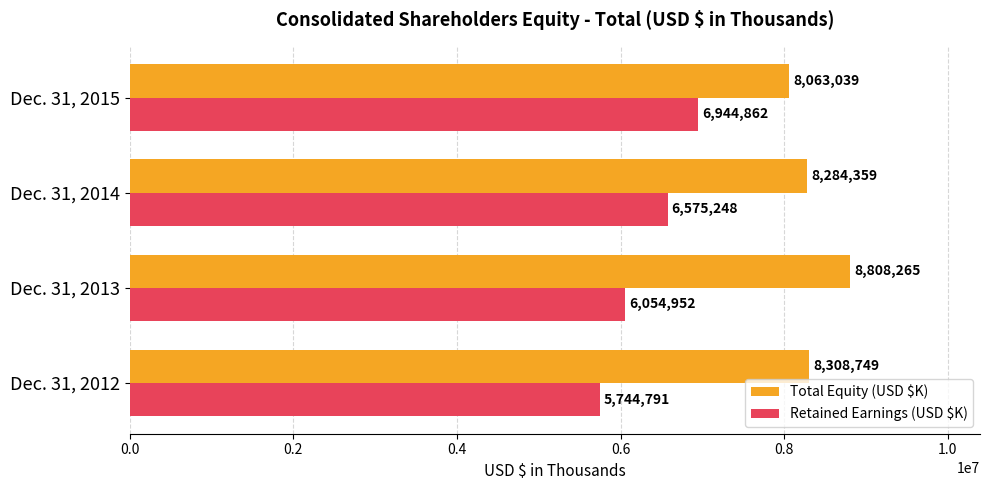

At which label does Retained Earnings (USD $K) reach its peak?

Dec. 31, 2015